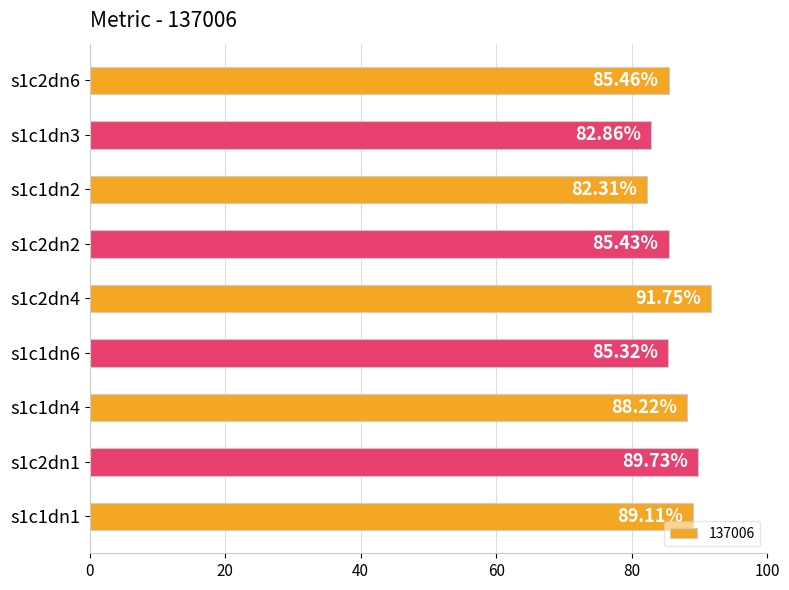

What is the average value?

86.7